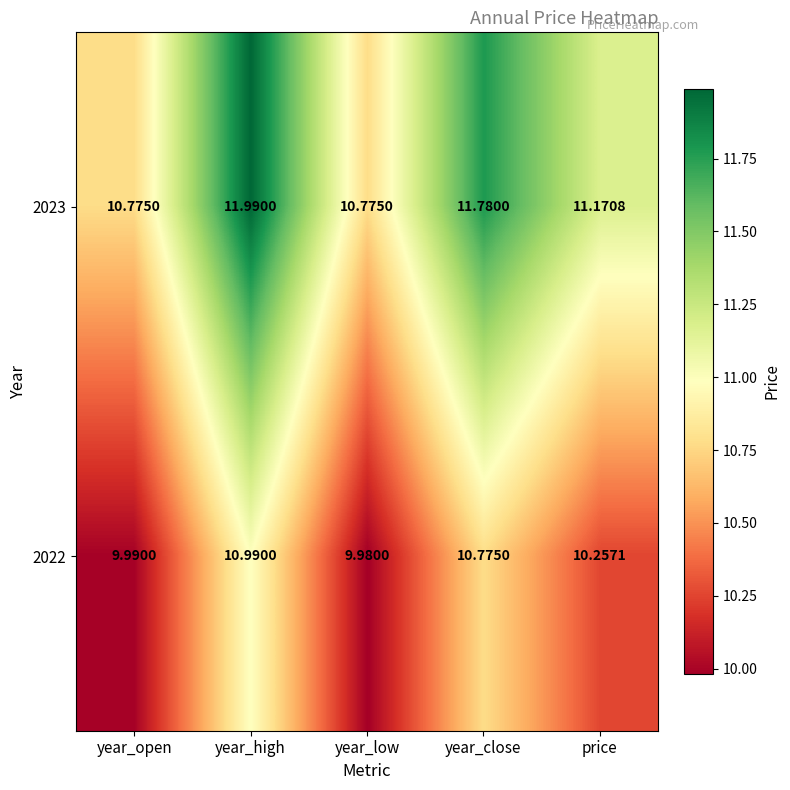

How many data points in 2022 are less than 10?

2